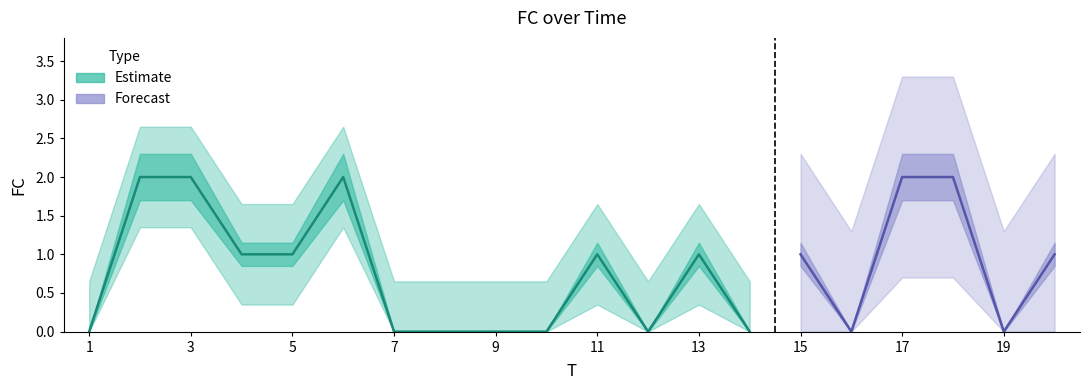

How many data points are above 1?

5